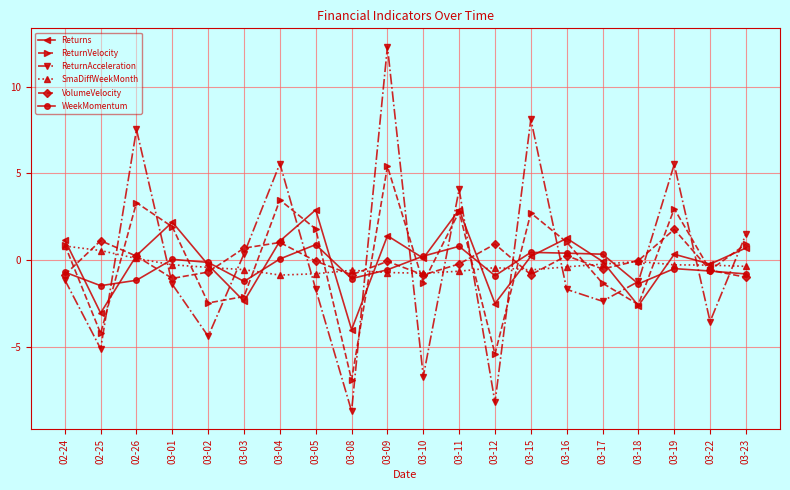

What are all the series names shown in the legend?

Returns, ReturnVelocity, ReturnAcceleration, SmaDiffWeekMonth, VolumeVelocity, WeekMomentum